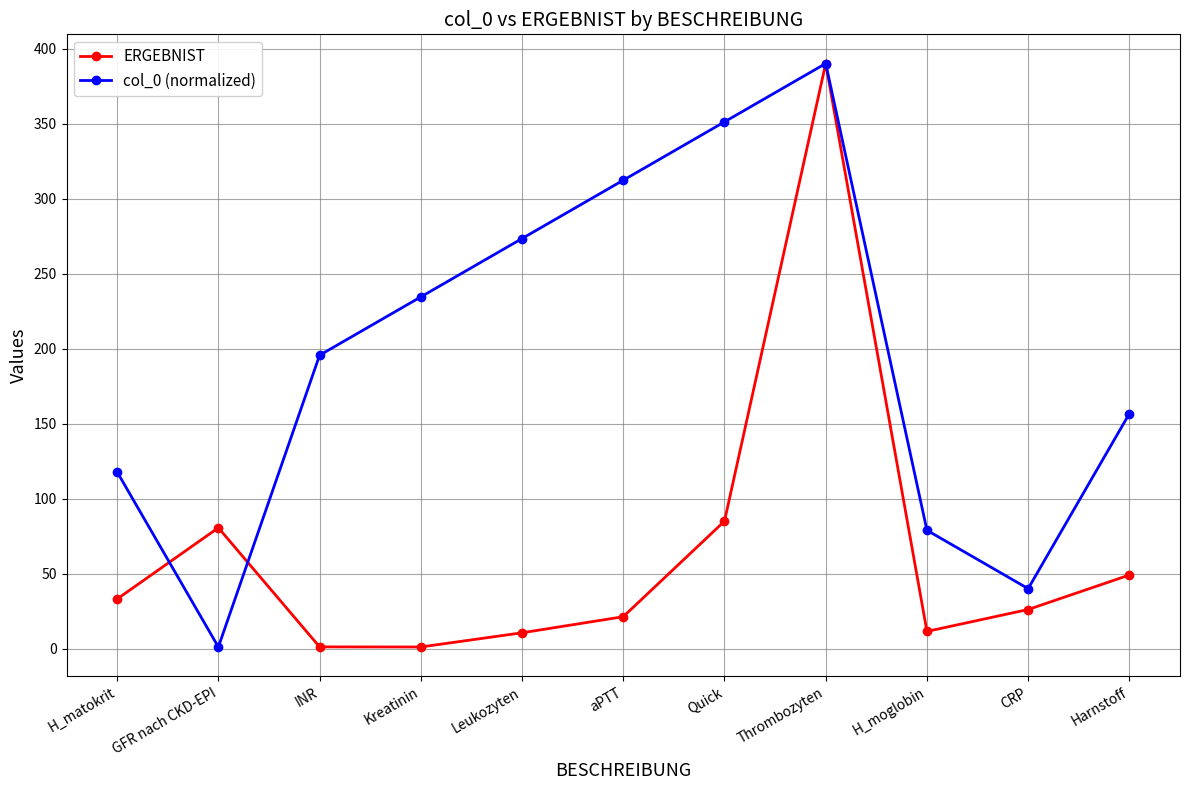

What is the spread (max minus min) of values at aPTT?

291.0